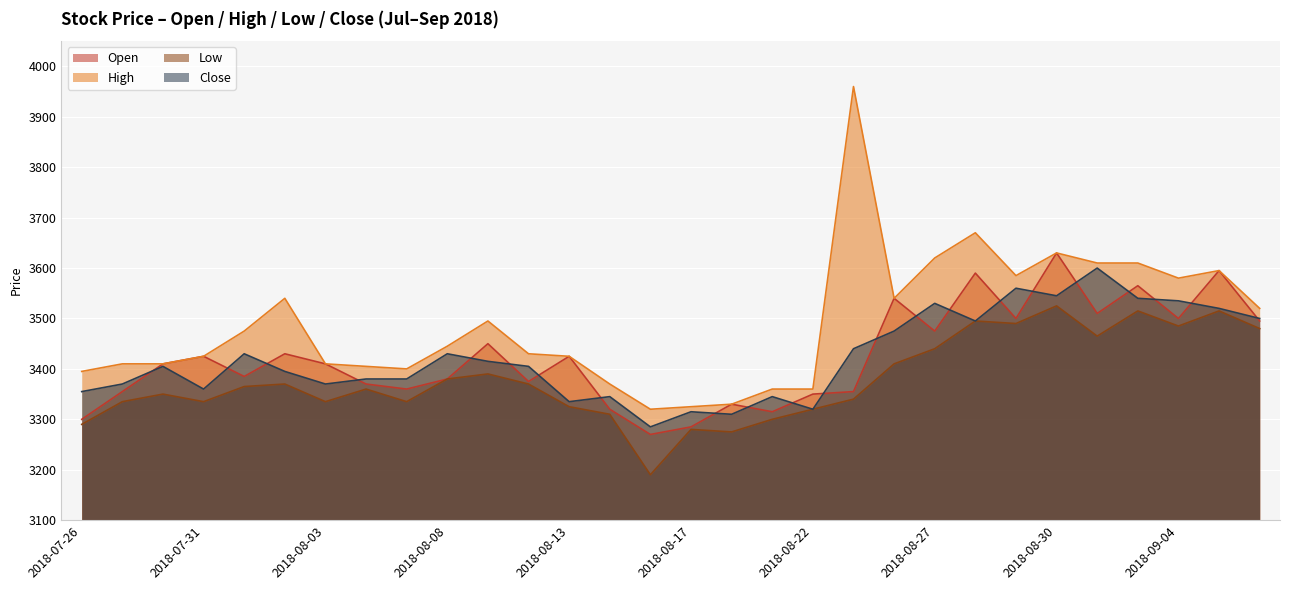

How many interior local peaks does the High series have?

6